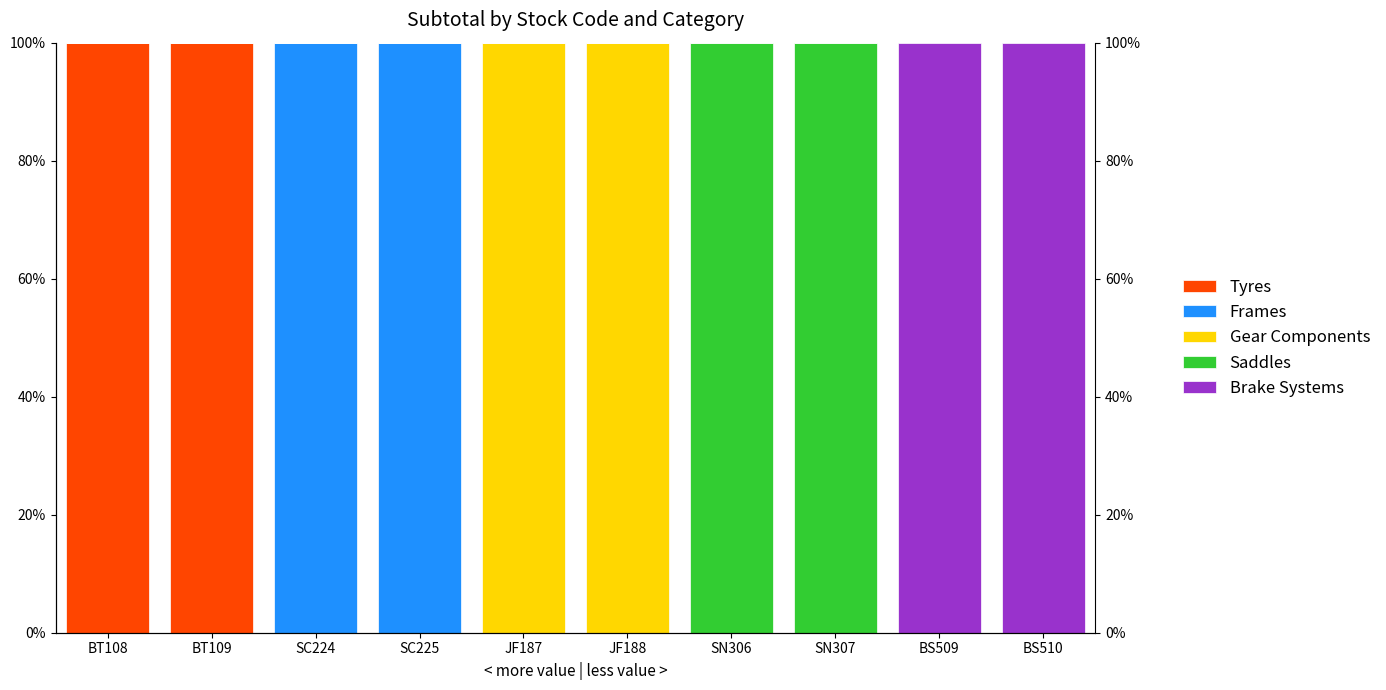

How many groups of bars are there?

10